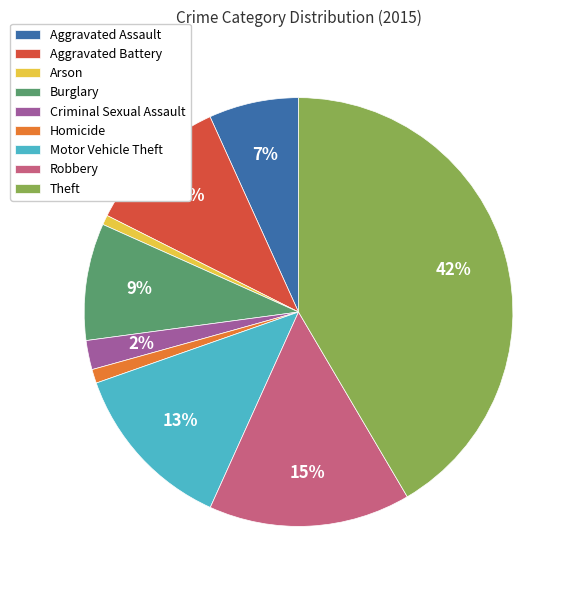

Do Homicide and Aggravated Assault together represent more than half of the pie?

No